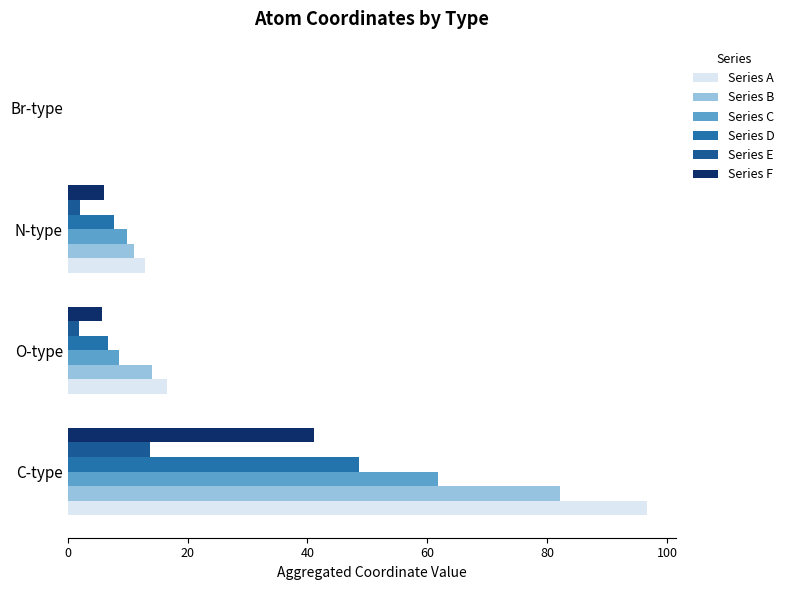

How many categories are shown in the chart?

4